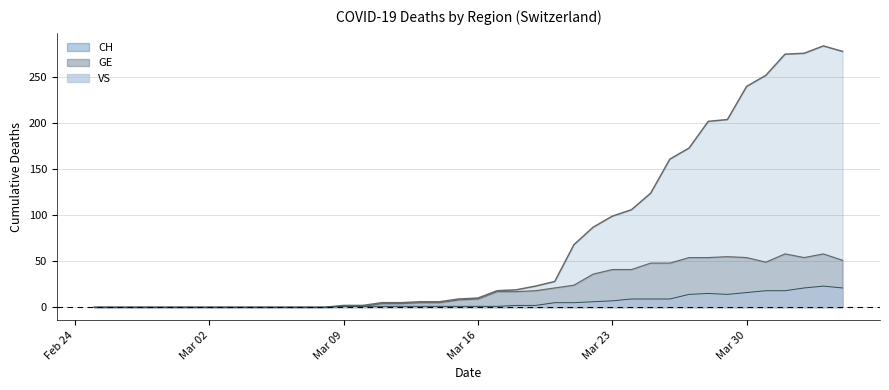

The GE series shows 37 at 2020-03-06. True or false?

False